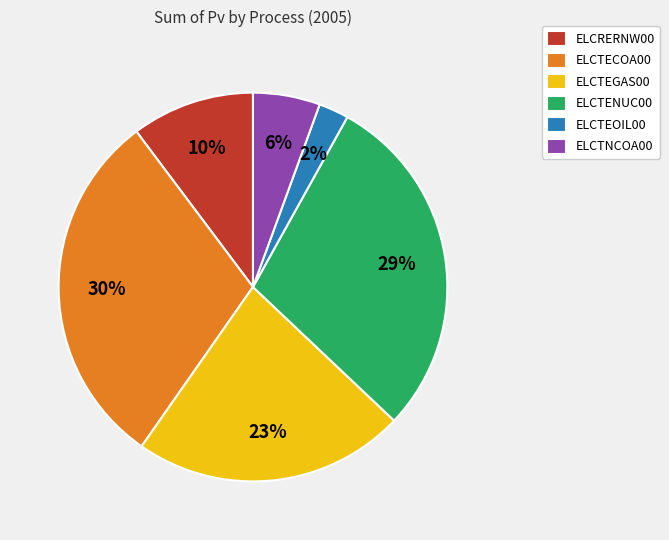

Is ELCTNCOA00 the majority of the pie?

No